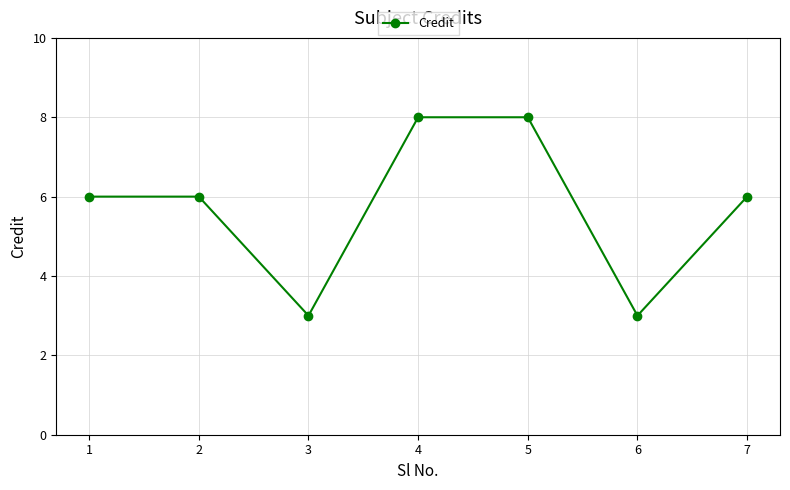

The chart shows a value of 3 at 3. True or false?

True